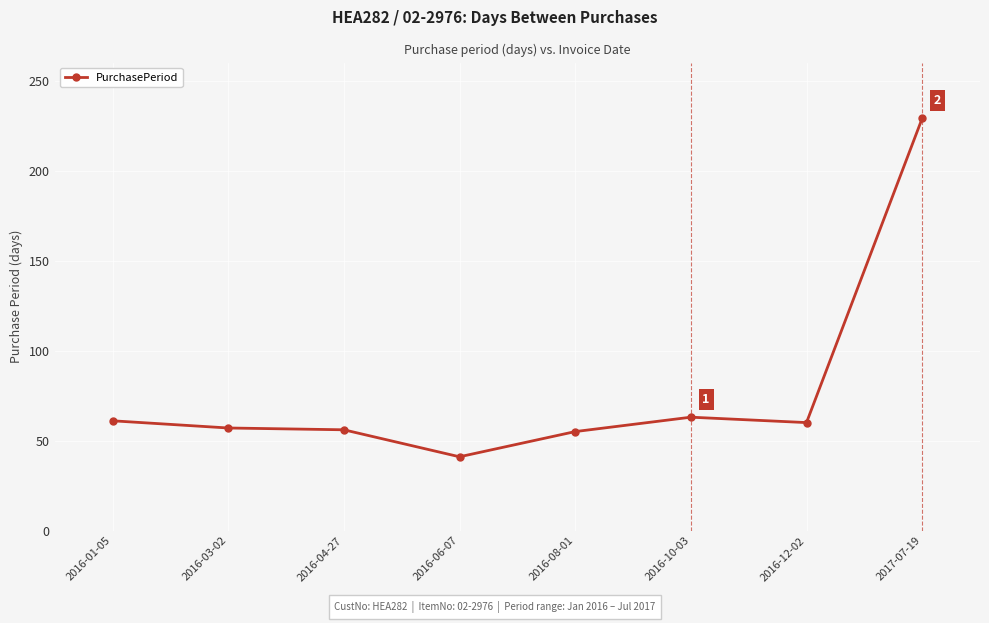

What is the change in value from 2016-06-07 to 2017-07-19?

+188